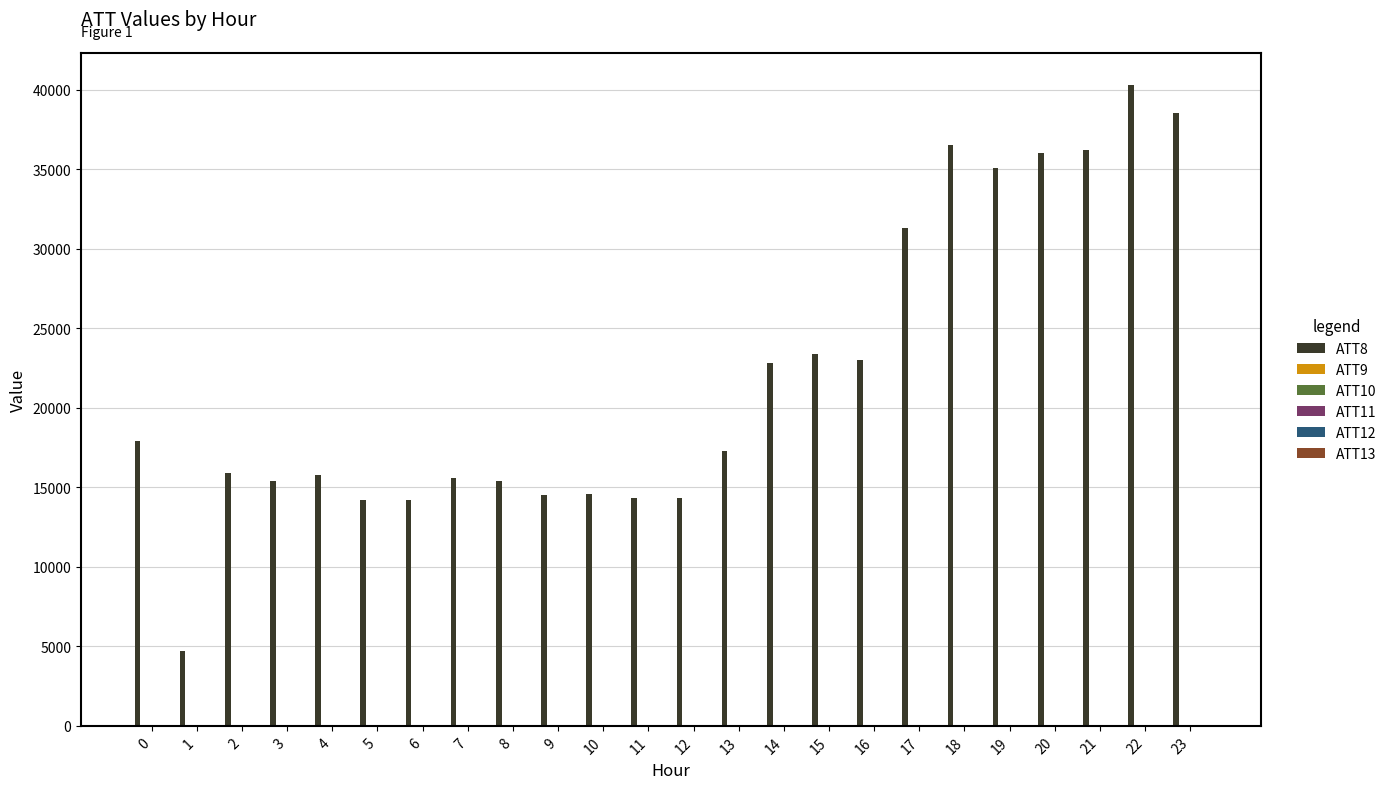

What is the greatest value displayed?

40300.0